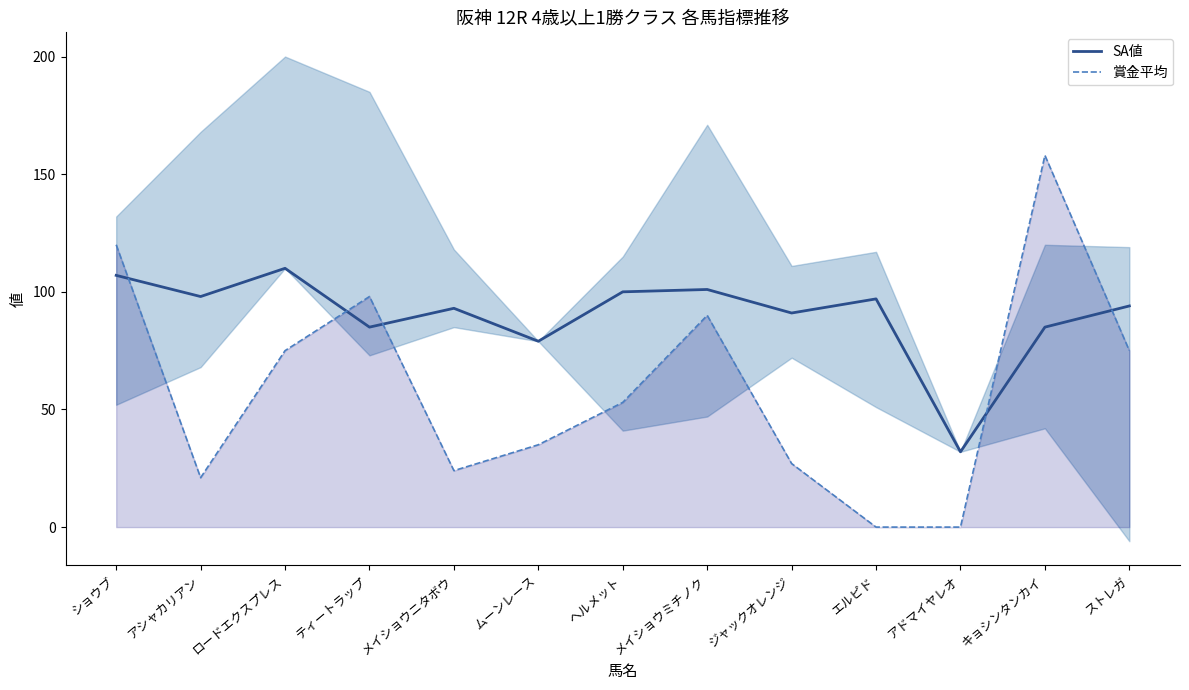

At メイショウミチノク, list the series in order from smallest to largest.

賞金平均, SA値